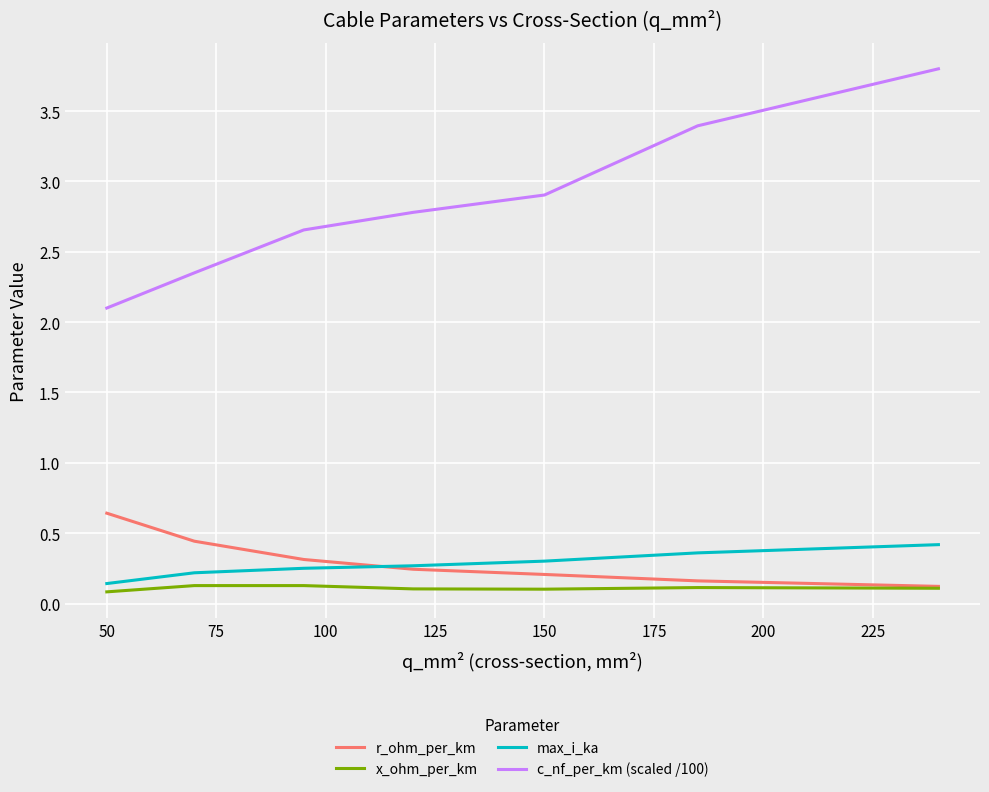

True or false: r_ohm_per_km and c_nf_per_km (scaled /100) cross at least once.

False